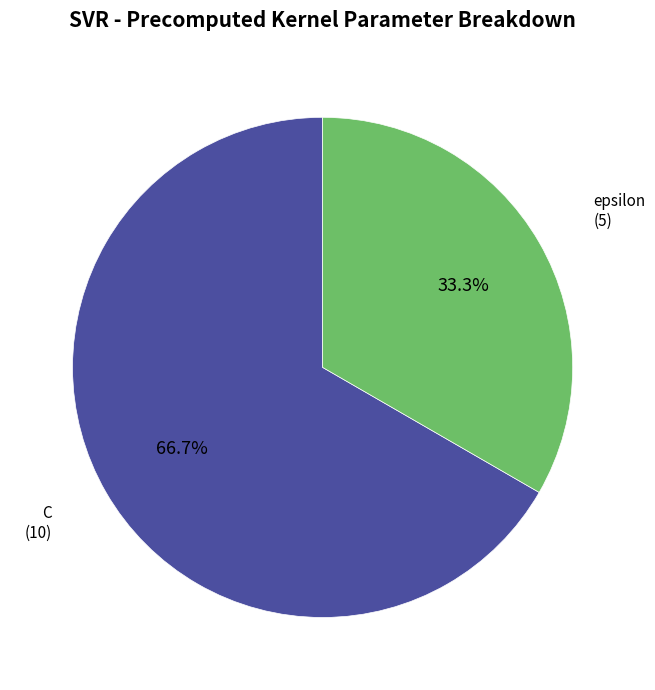

Is there any slice that represents more than half of the pie?

Yes